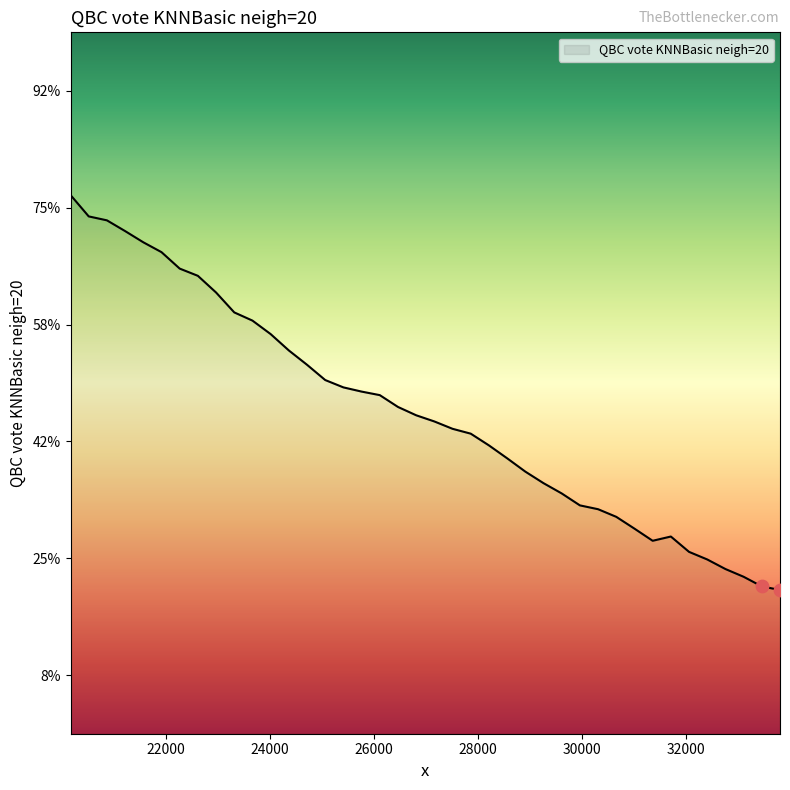

Is this an area chart (filled region under the line)?

Yes